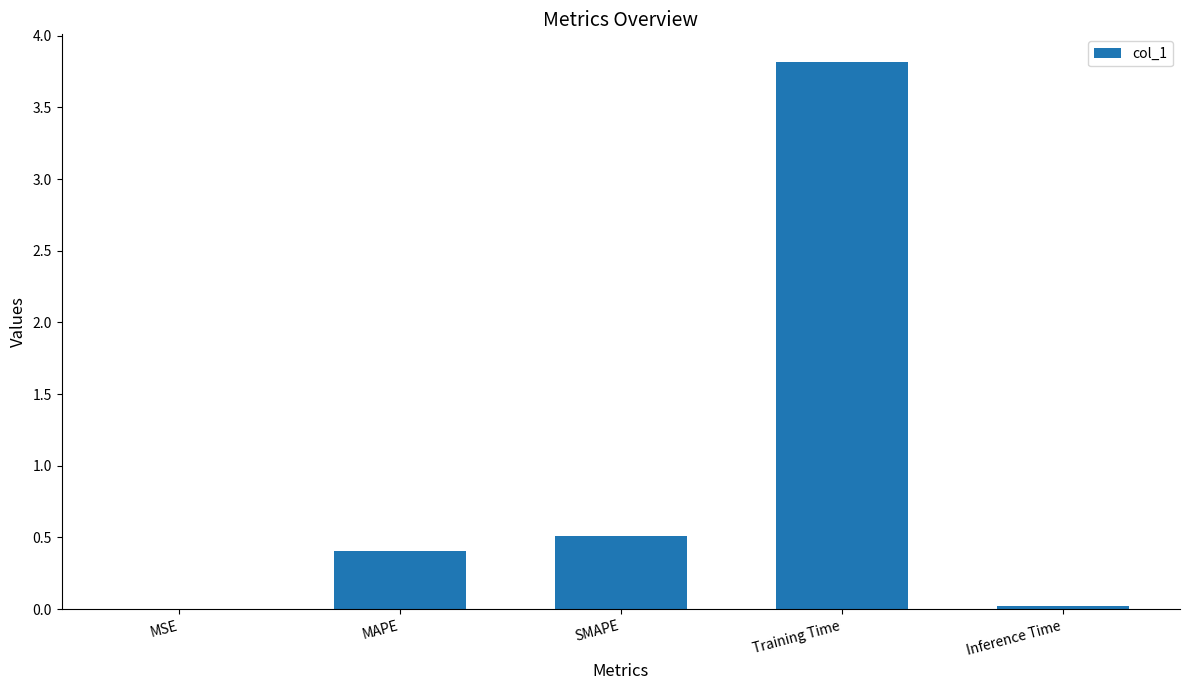

What is the greatest value displayed?

3.8